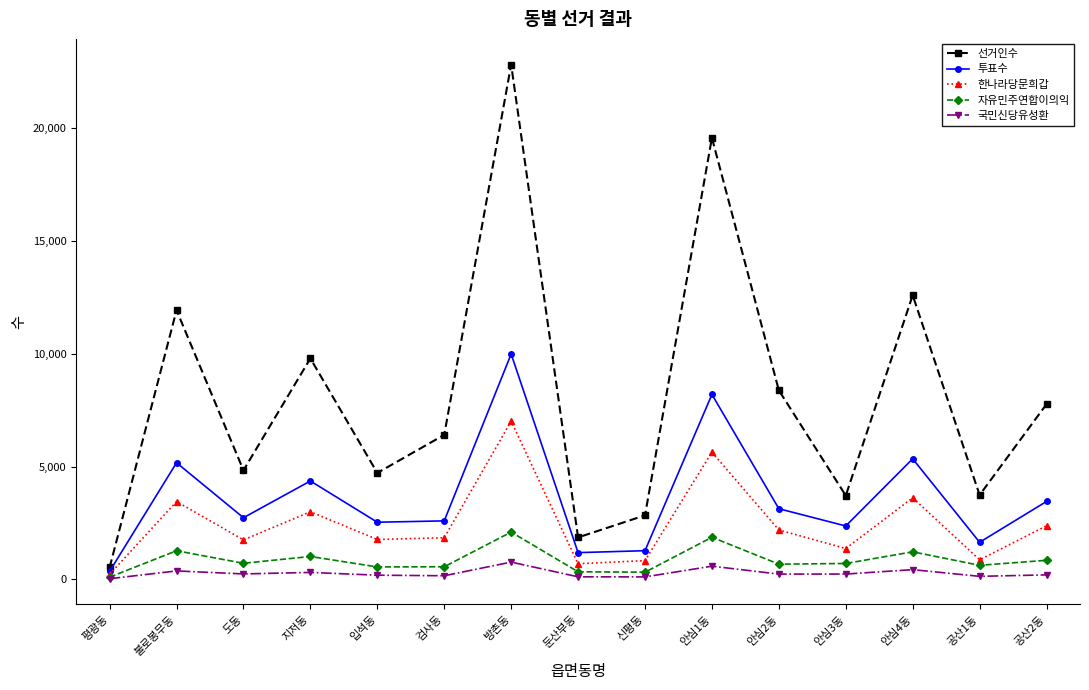

Which series has the largest total across all categories?

선거인수